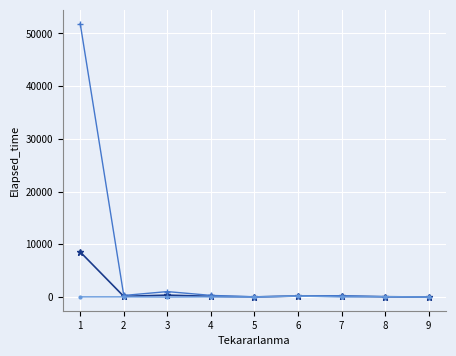

What is the greatest value displayed?

51875.0